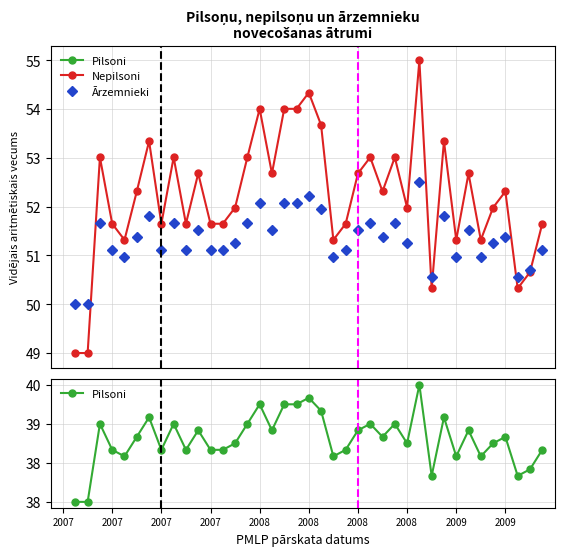

Is it true that Nepilsoni equals 89.4 at 2008?

False